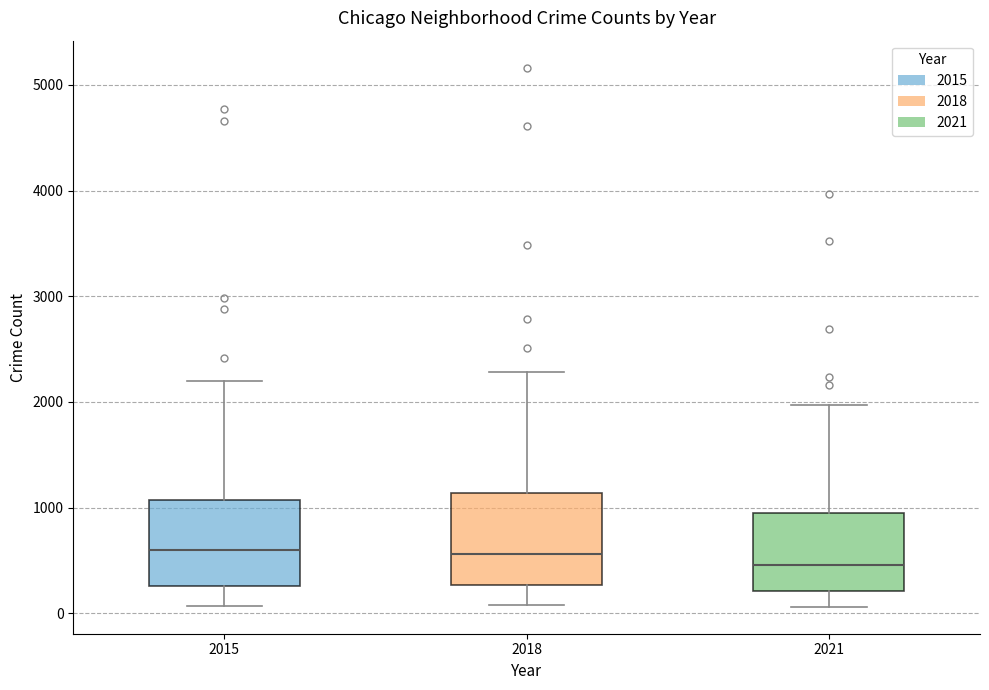

Reading left to right, transcribe this box plot: for each box, give where its median line is, the range the box spans, and where its two whiskers end, as read against the y-axis. The values are not printed on the chart, so give them approximately, as read against the axis.

2015: median 600, box 300 to 1100, whiskers 100 to 2200
2018: median 600, box 300 to 1100, whiskers 100 to 2300
2021: median 500, box 200 to 900, whiskers 100 to 2000